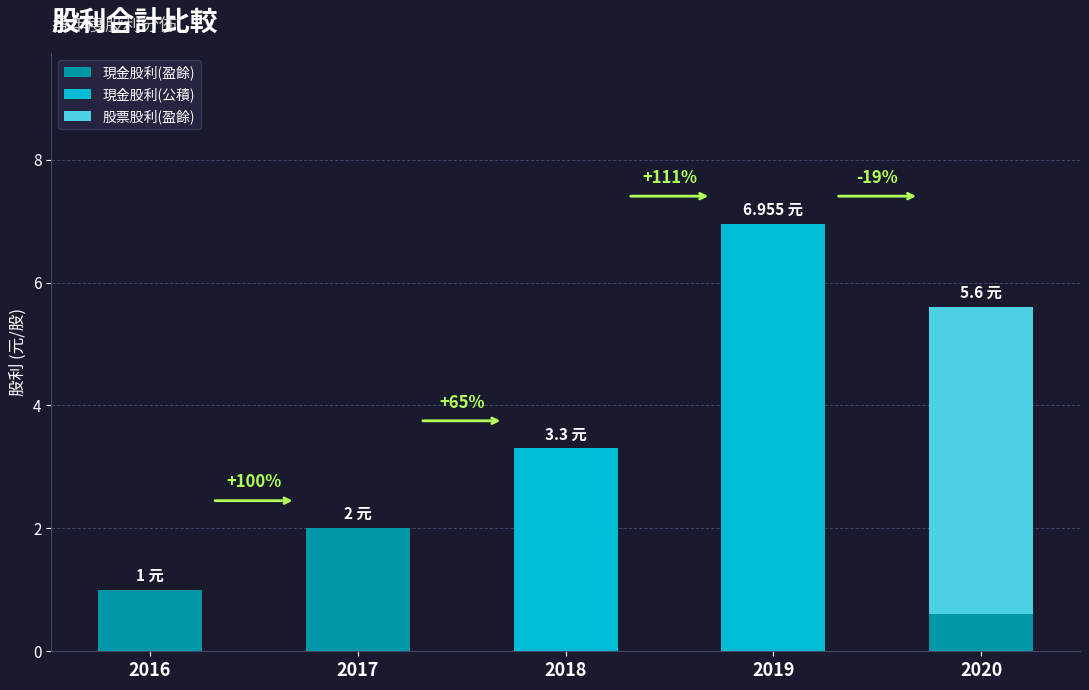

What are all the series names shown in the legend?

現金股利(盈餘), 現金股利(公積), 股票股利(盈餘)